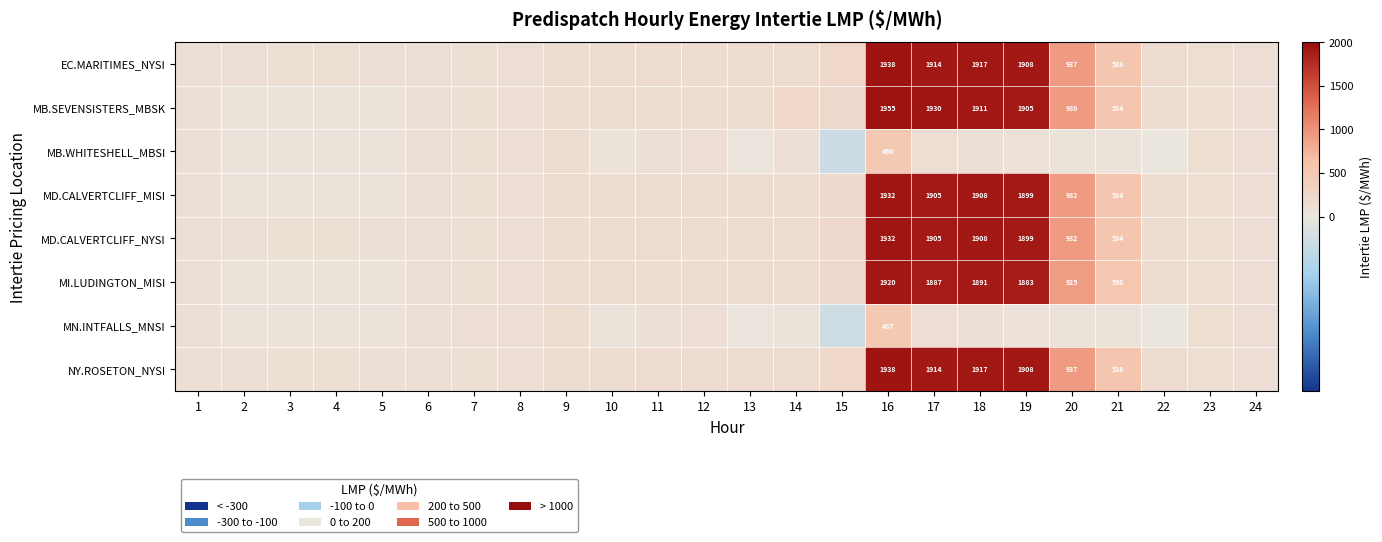

Where is MB.SEVENSISTERS_MBSK nearest to the value 996?

20